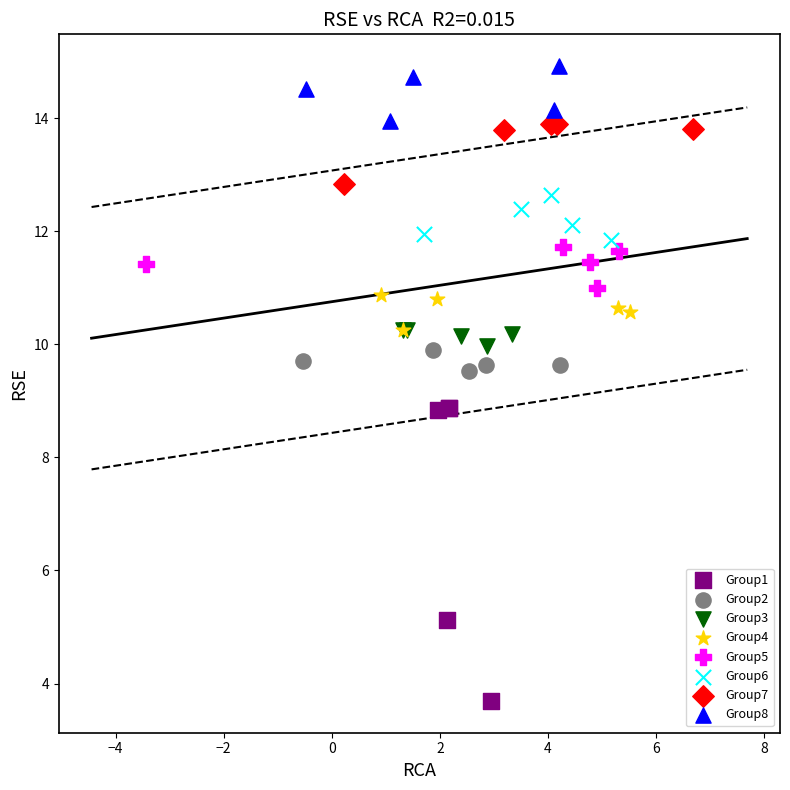

Which series has the largest Y range (max minus min)?

Group1